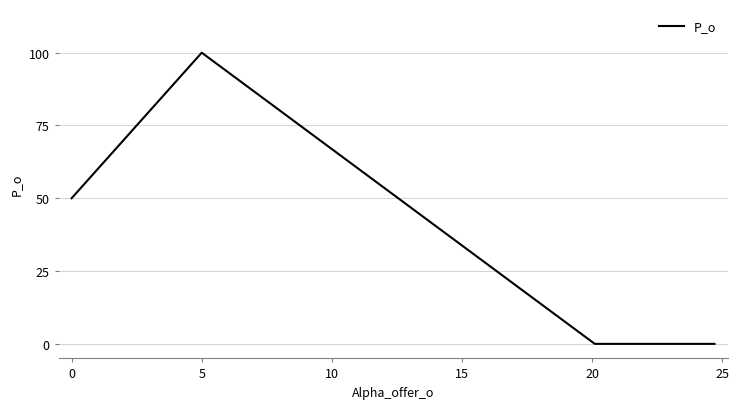

True or false: there are more than 2 points higher than both neighbors.

False